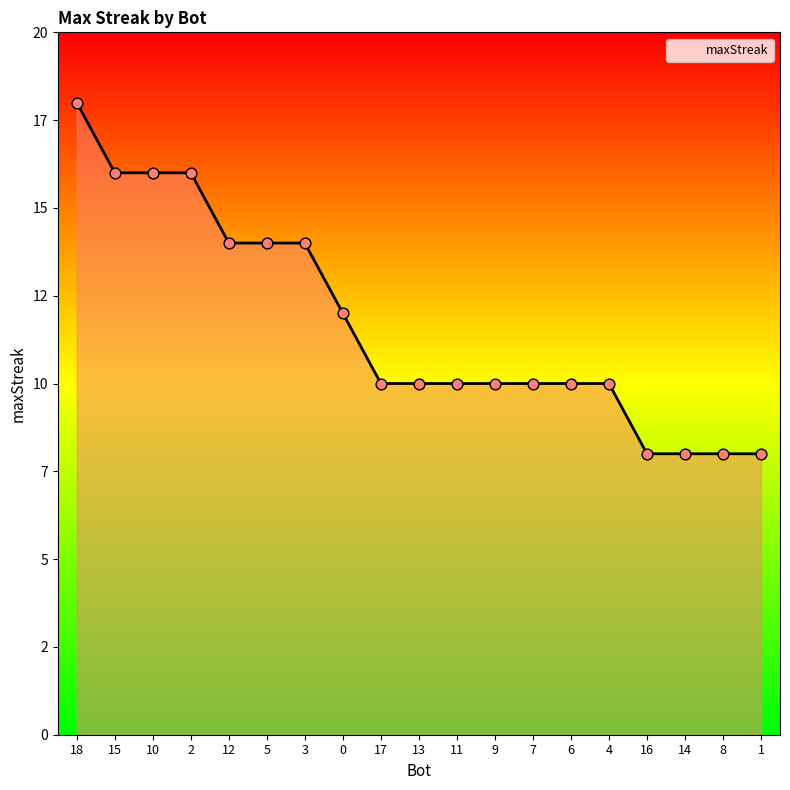

Is this an area chart (filled region under the line)?

Yes